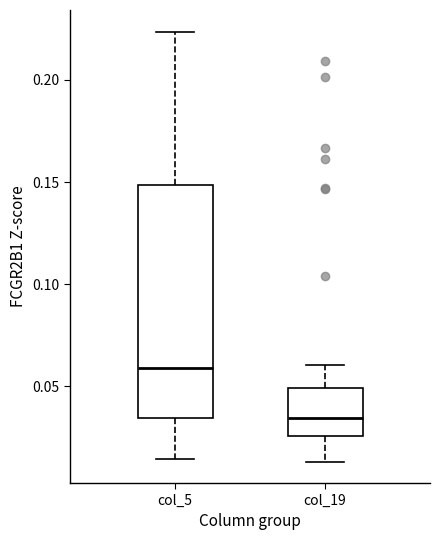

Where does the upper whisker of the box for col_19 end on the y-axis? The values are not printed on the chart, so give them approximately, as read against the axis.

0.060